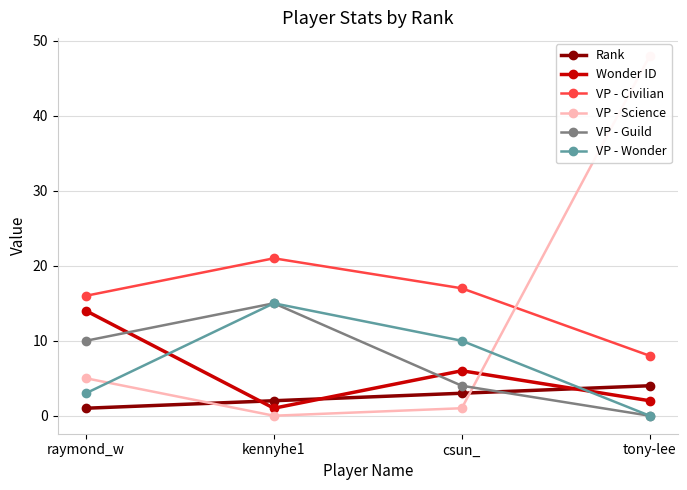

The value of VP - Wonder at csun_ is 17. True or false?

False